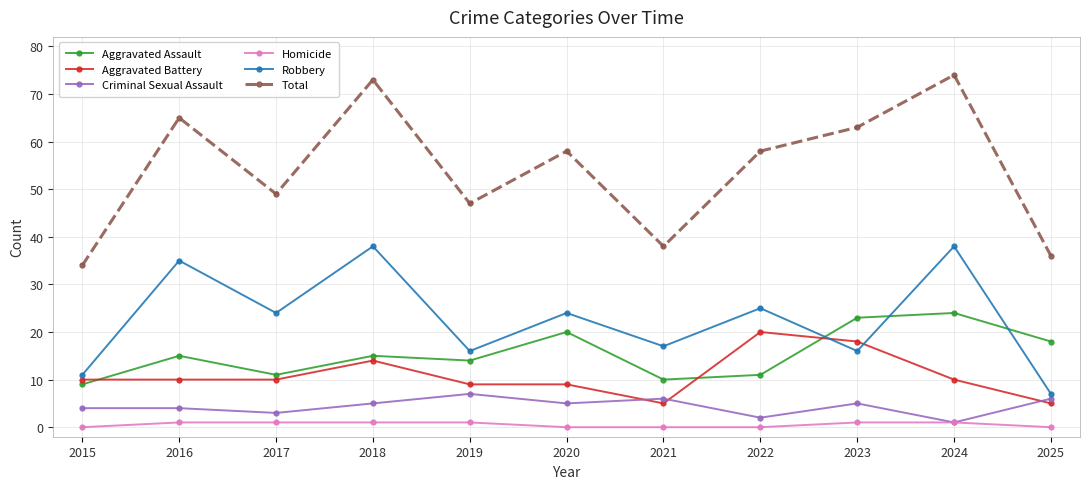

True or false: Criminal Sexual Assault has more than 2 points higher than both neighbors.

True